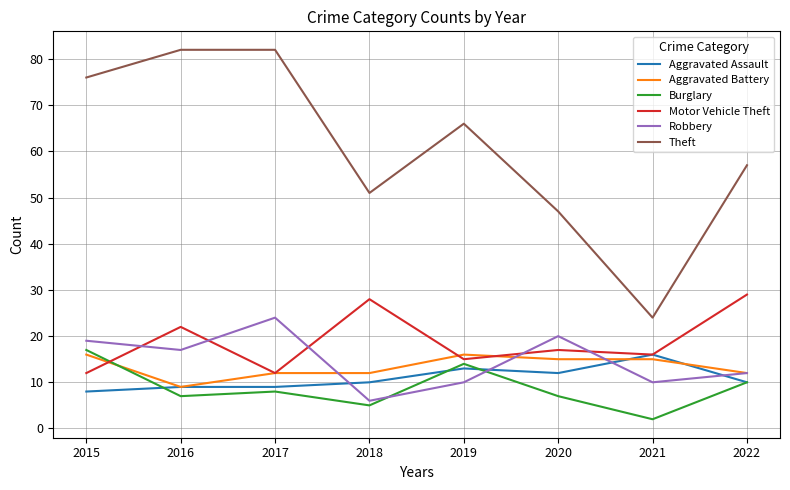

Reading left to right, what are all the values shown in this chart?

Aggravated Assault: 8	9	9	10	13	12	16	10
Aggravated Battery: 16	9	12	12	16	15	15	12
Burglary: 17	7	8	5	14	7	2	10
Motor Vehicle Theft: 12	22	12	28	15	17	16	29
Robbery: 19	17	24	6	10	20	10	12
Theft: 76	82	82	51	66	47	24	57